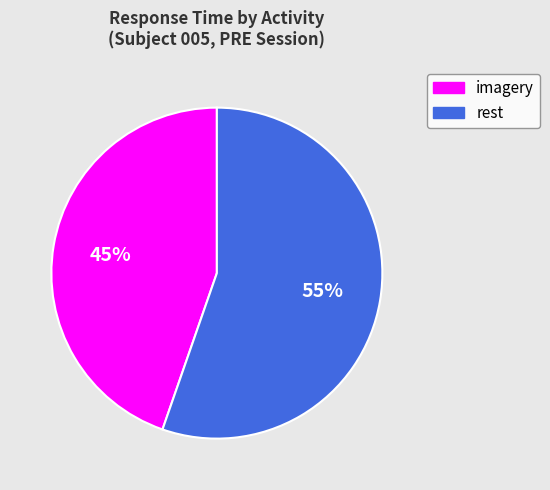

To the nearest percent, what is the combined percentage of imagery and rest?

100%